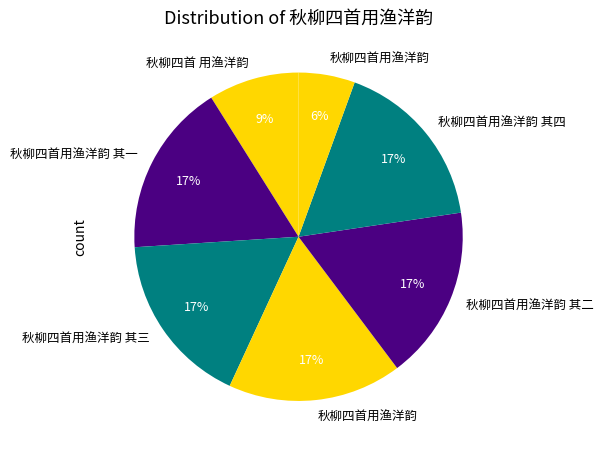

Does any single category account for the majority?

No